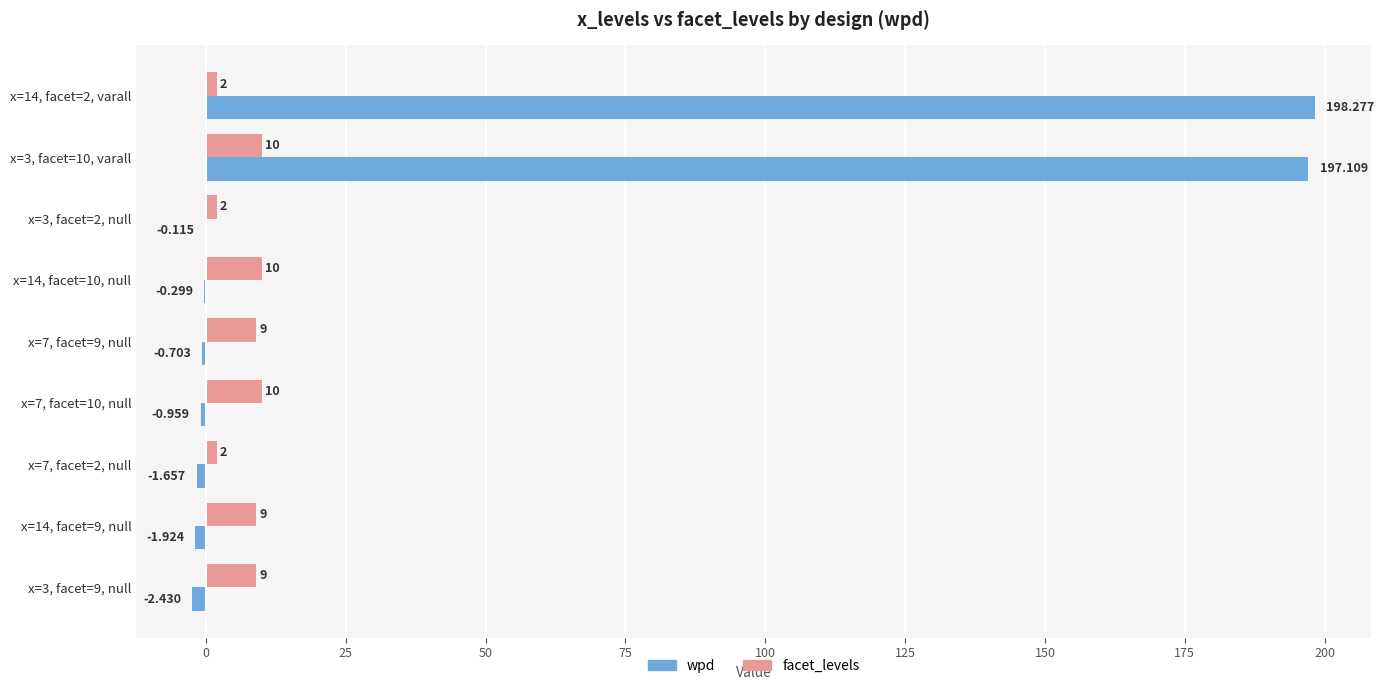

Which series changed the most between x=14, facet=10, null and x=14, facet=9, null?

wpd